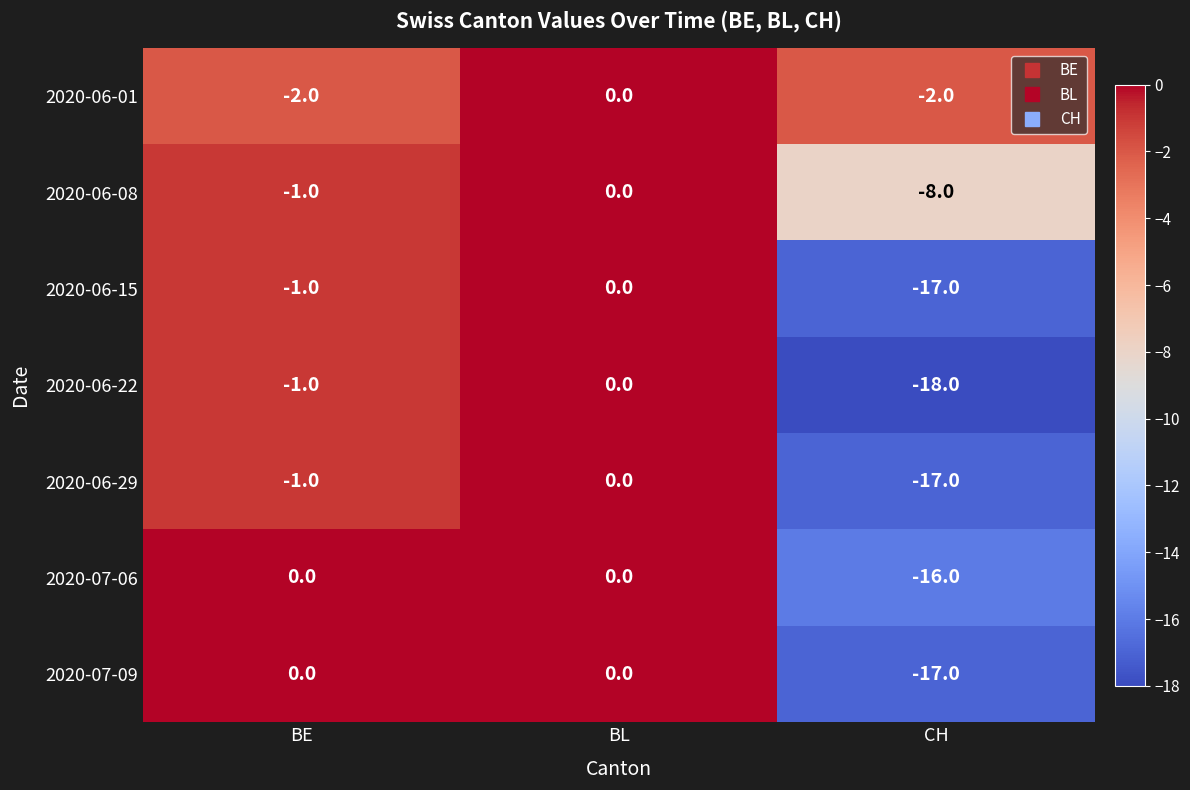

How many series are shown in this chart?

7